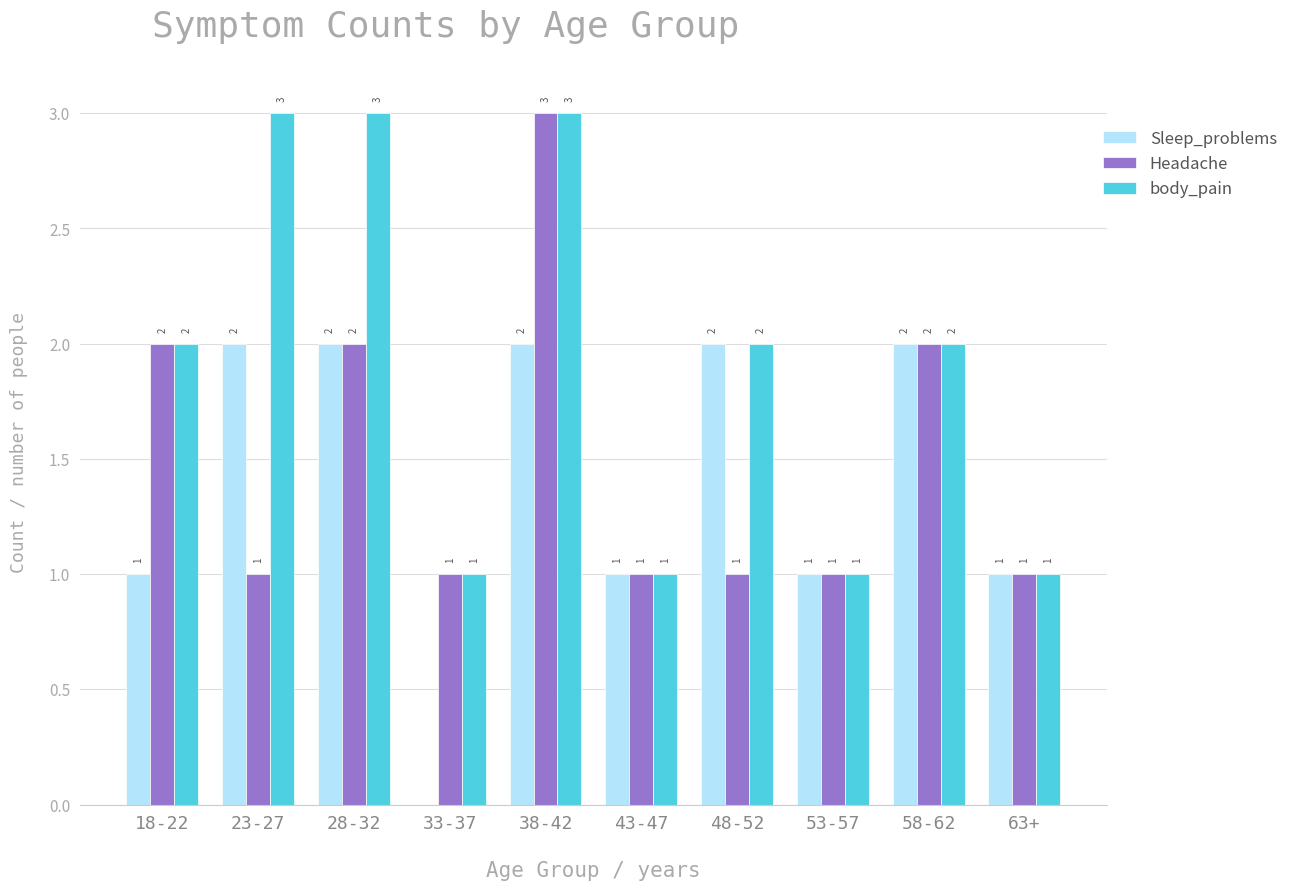

At which category is the sum across all series the highest?

38-42